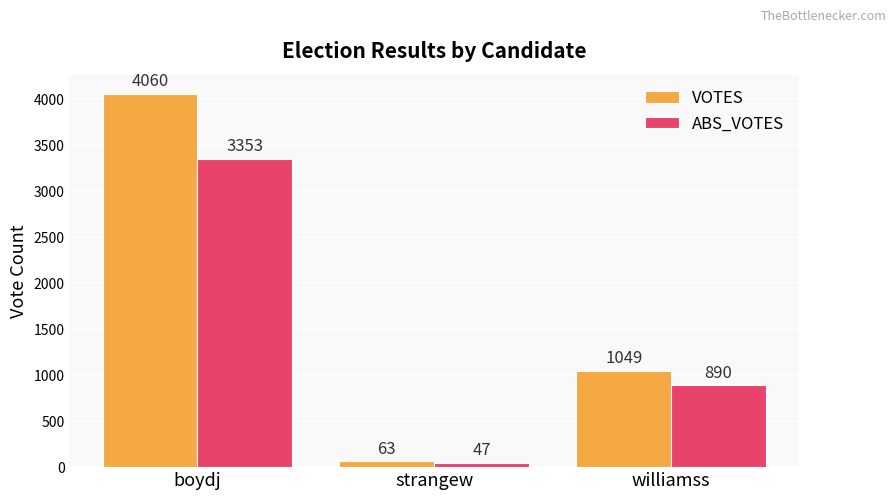

Is it true that VOTES equals 1049 at williamss?

True